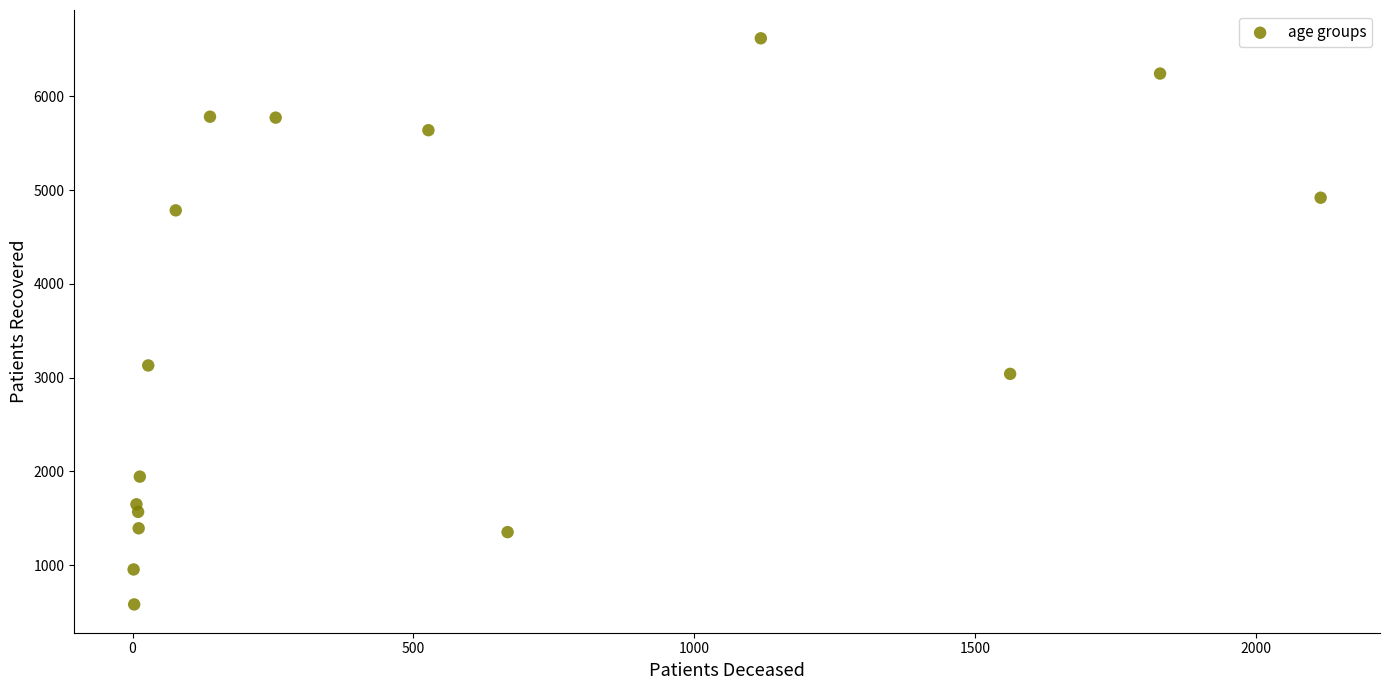

What is the range of Y values (max minus min)?

6038